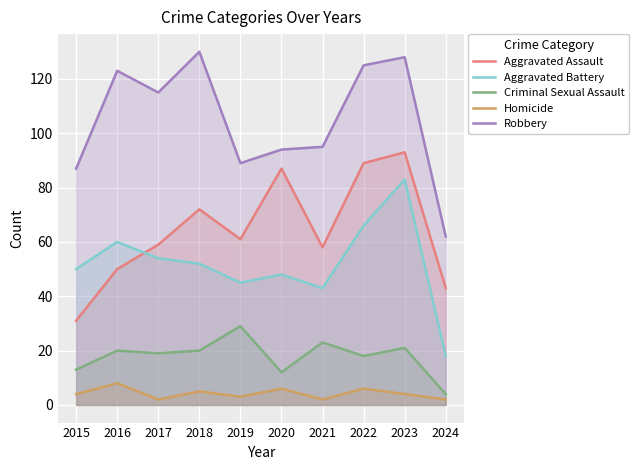

True or false: Aggravated Assault has a value of 43 at 2024.

True